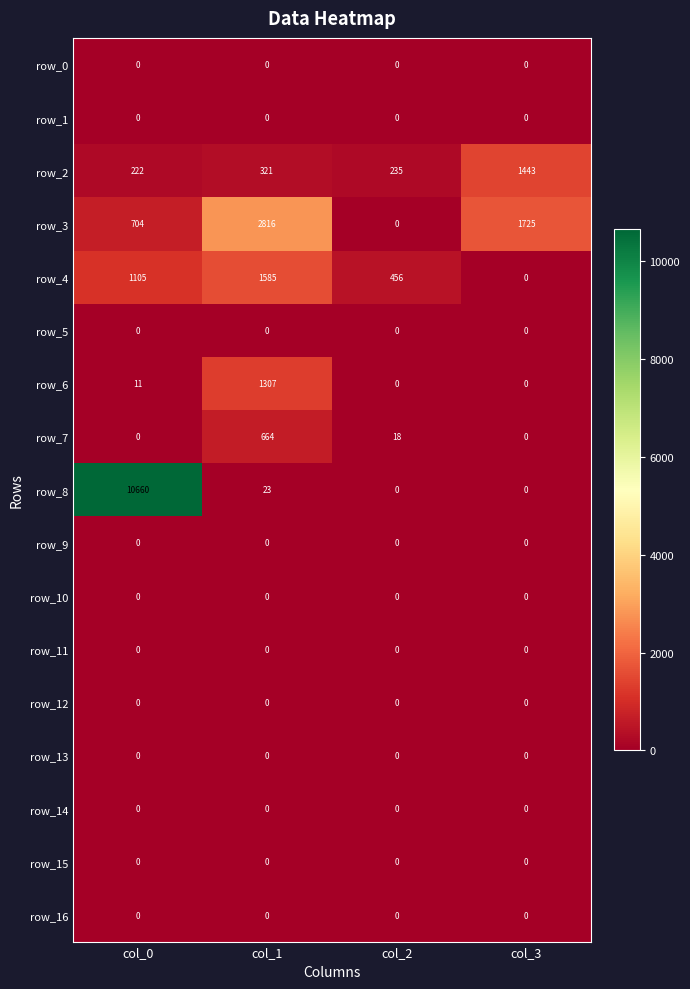

At which category is the sum across all series the highest?

col_0